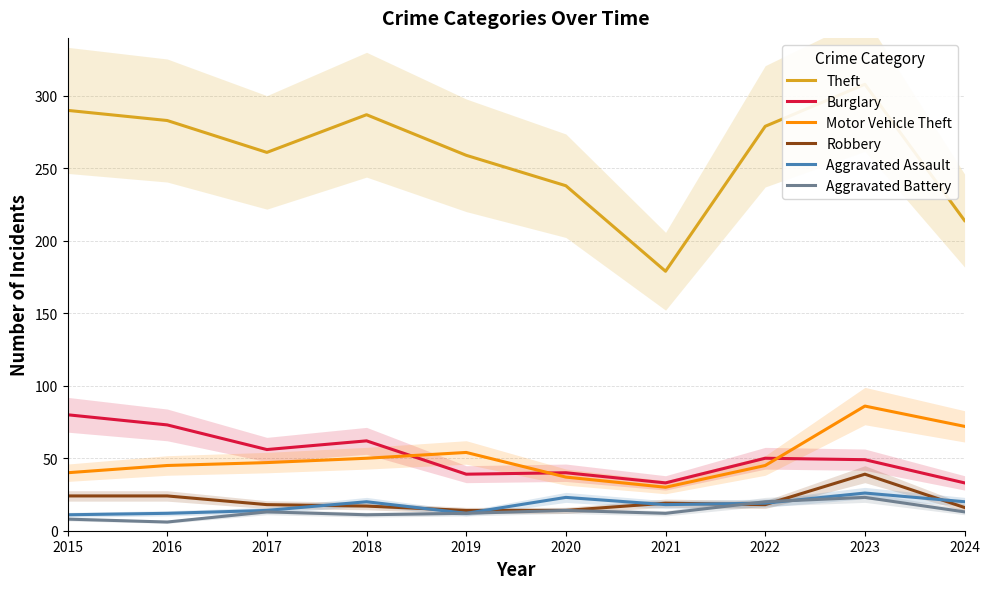

In Aggravated Assault, how many points are higher than both neighbors (excluding endpoints)?

3